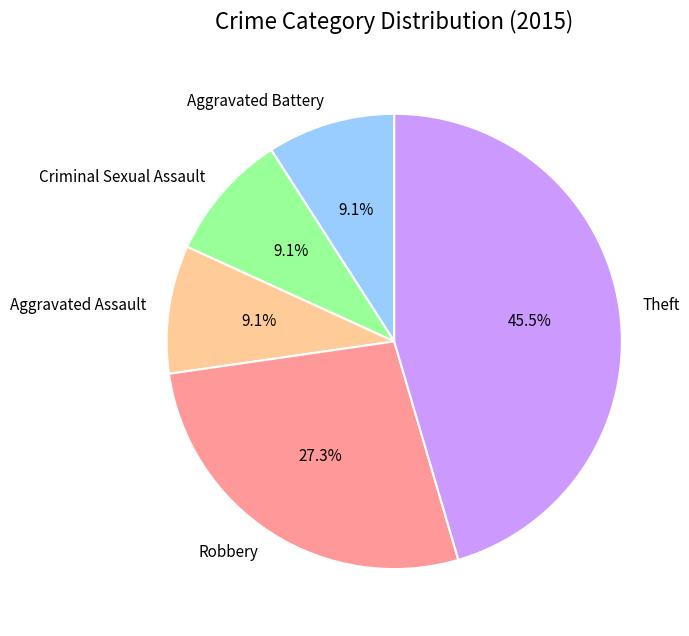

Is it true that Aggravated Battery is 1% of the pie?

False